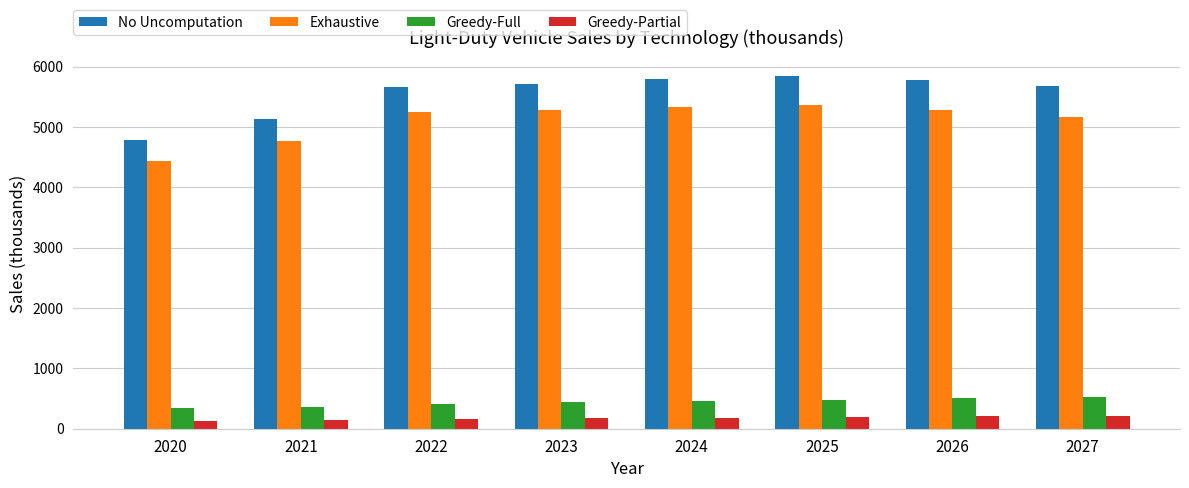

At how many categories does at least one series exceed 2143?

8